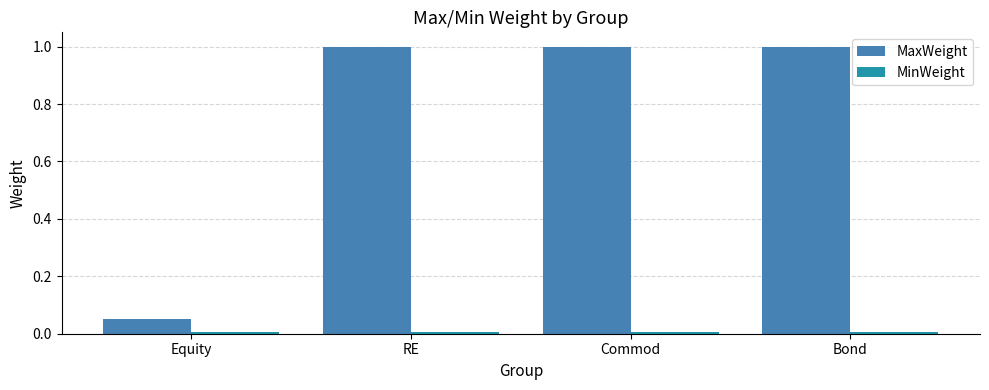

What is the maximum value shown in the chart?

1.0